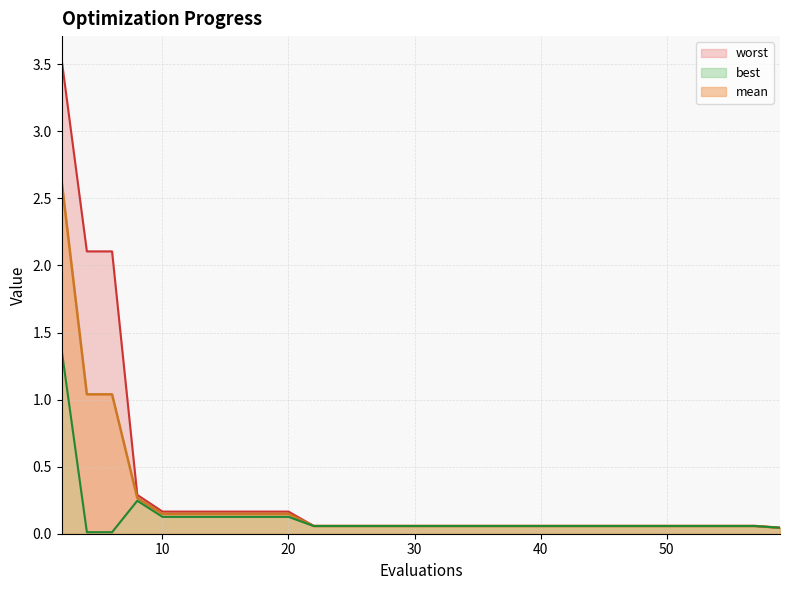

The value of worst at 18 is 0.2. True or false?

True